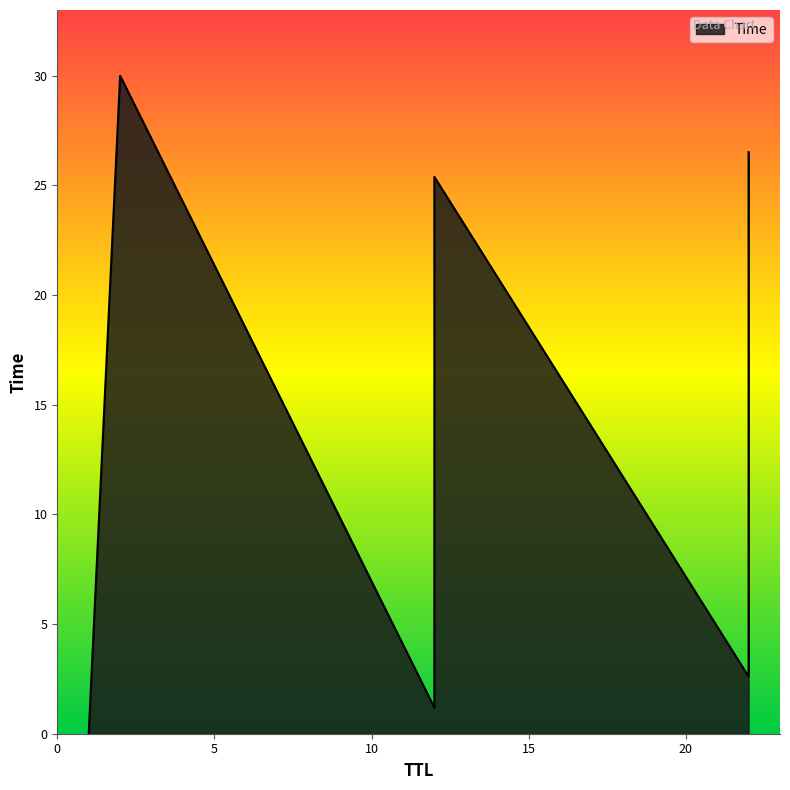

List the labels in order of value, largest first.

2, 22, 12, 22, 12, 22, 12, 1